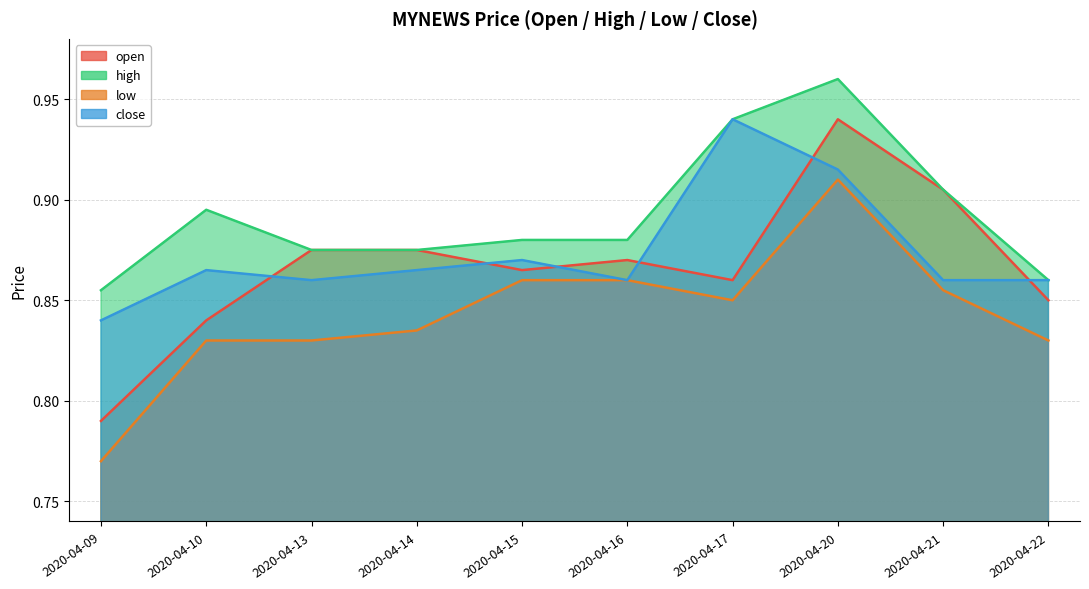

At which category does the chart reach its peak across all series?

2020-04-20